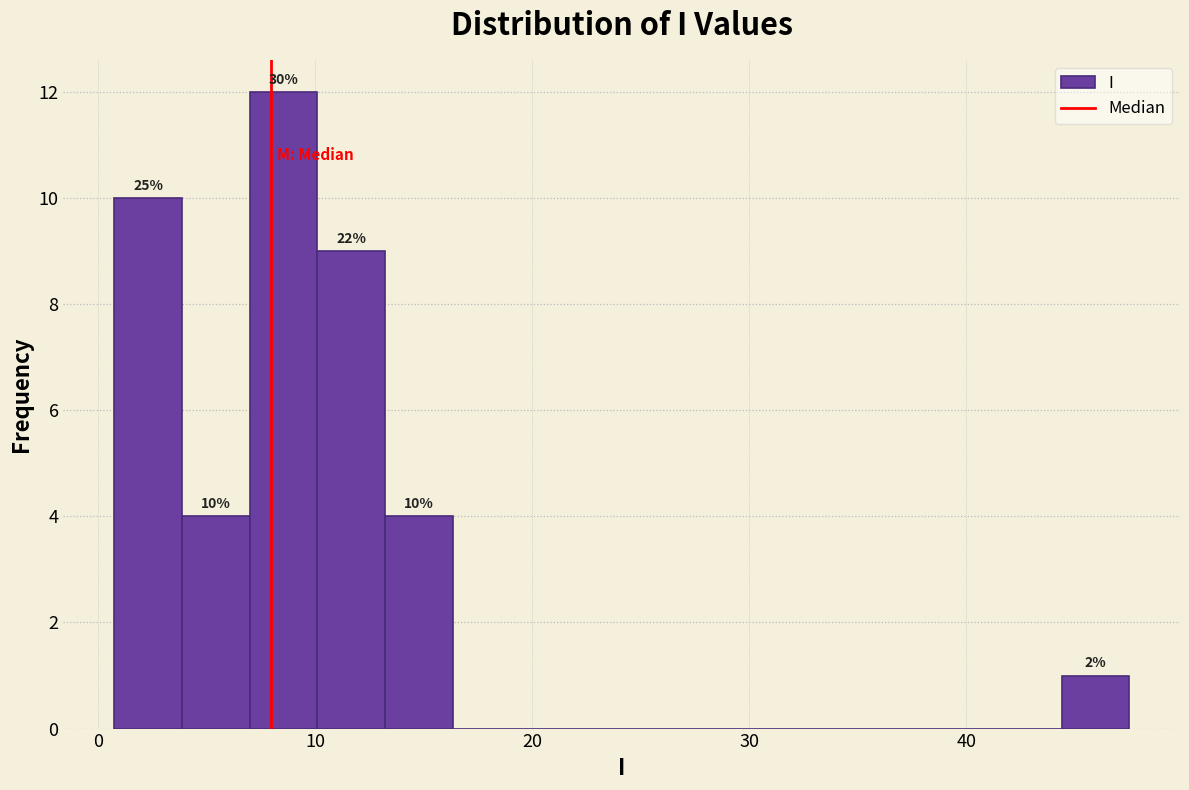

Around what value on the x-axis is the tallest bar? Give the approximate position of its centre, as read against the axis.

9